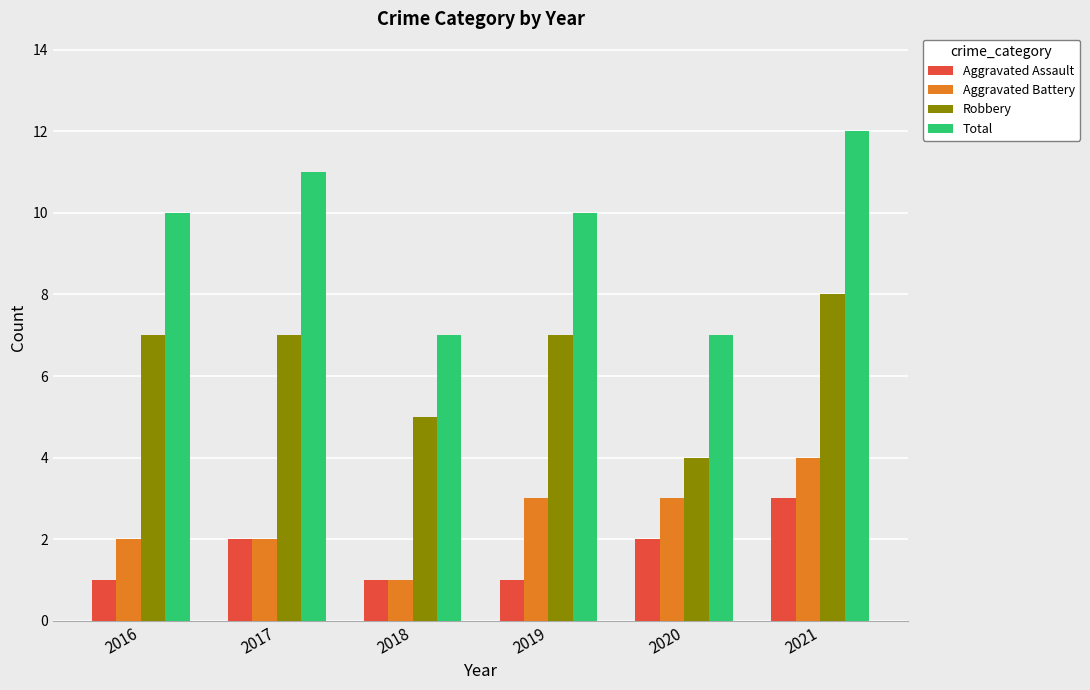

What is the sum of all Aggravated Assault values?

10